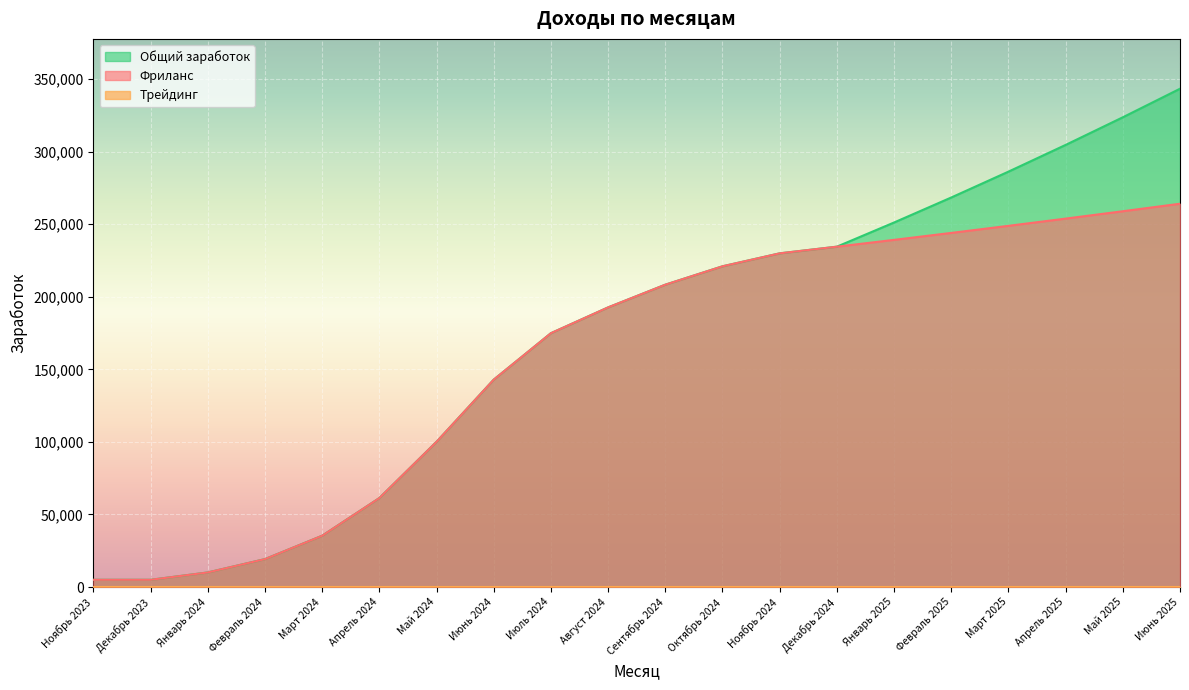

The value of Фриланс at Июнь 2024 is 142878.5. True or false?

True